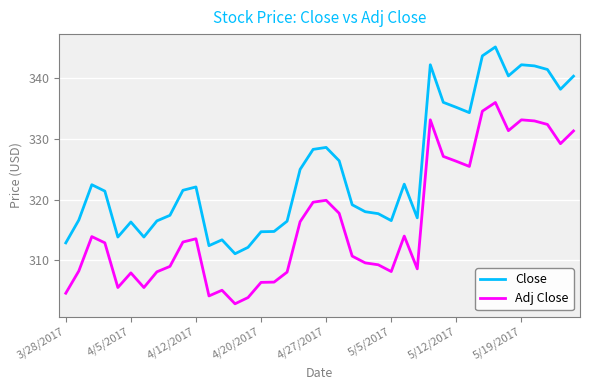

True or false: Adj Close and Close cross at least once.

False